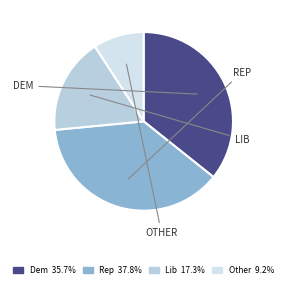

Is there a majority slice in this chart?

No